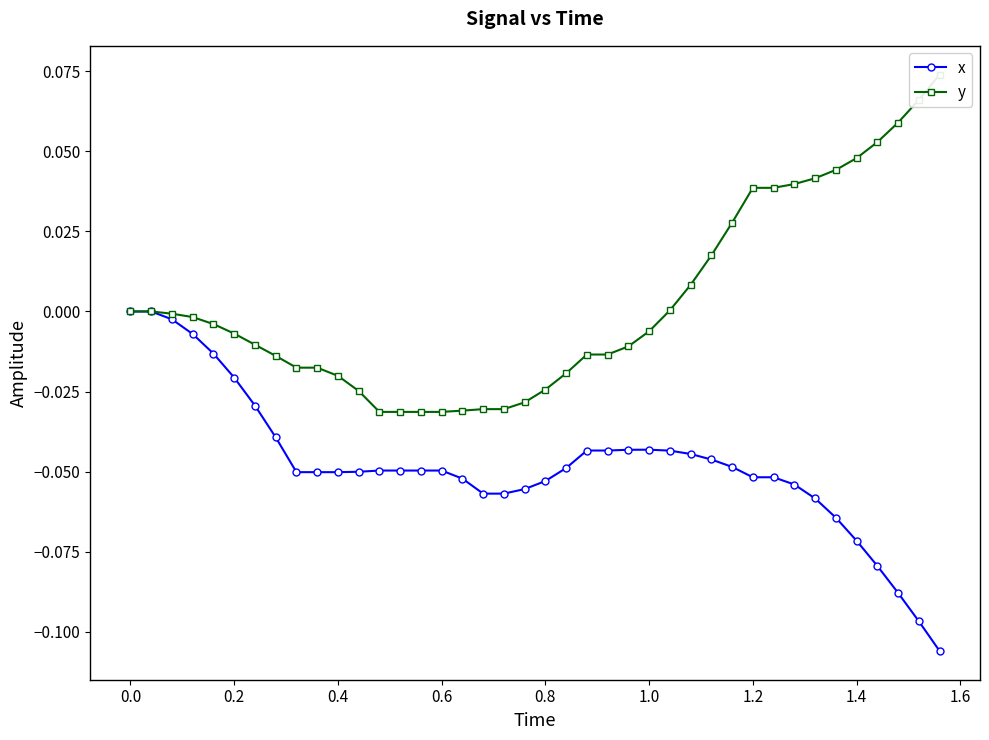

What are all the series names shown in the legend?

x, y